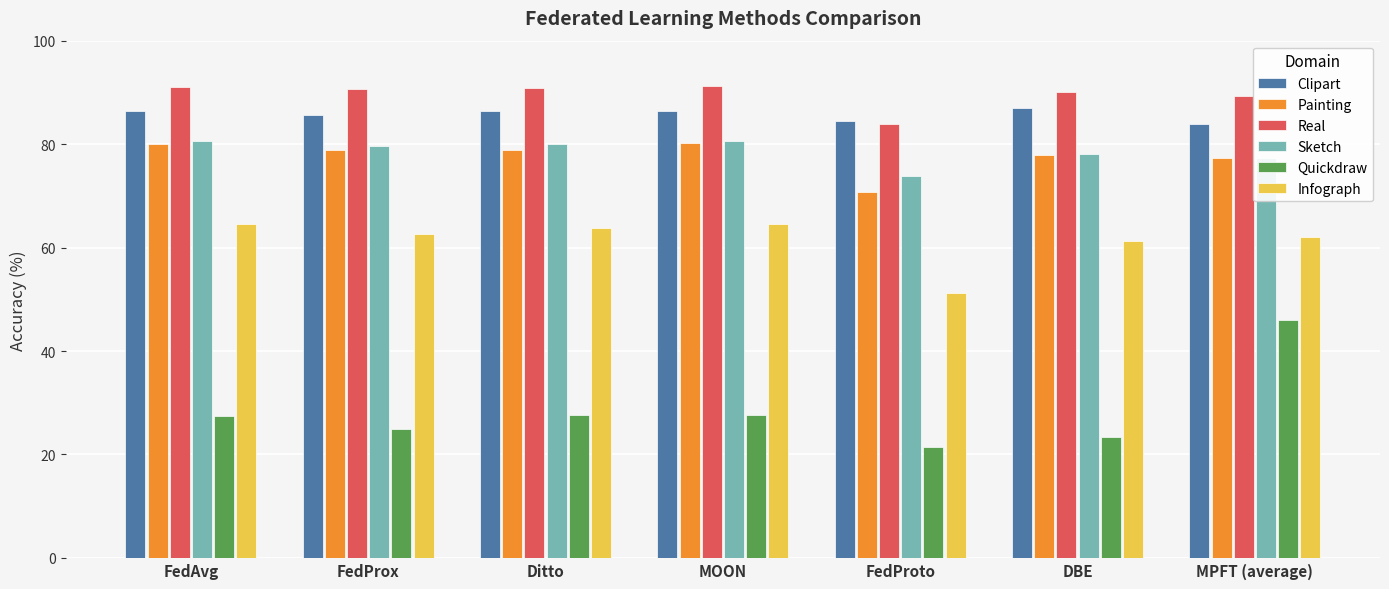

What is the difference between the Real values at DBE and MOON?

1.1